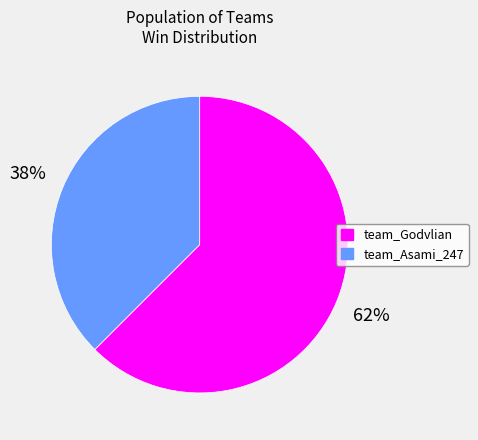

How many slices are in this pie chart?

2